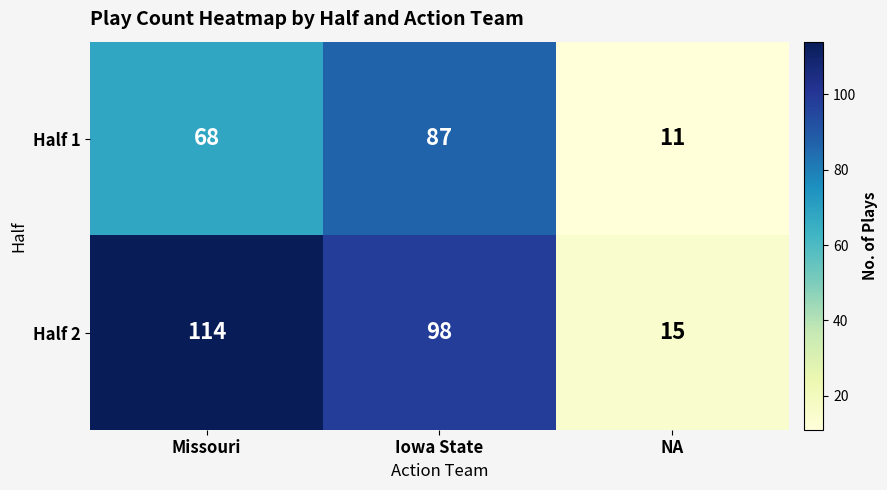

Which series has the largest range (max minus min)?

Half 2